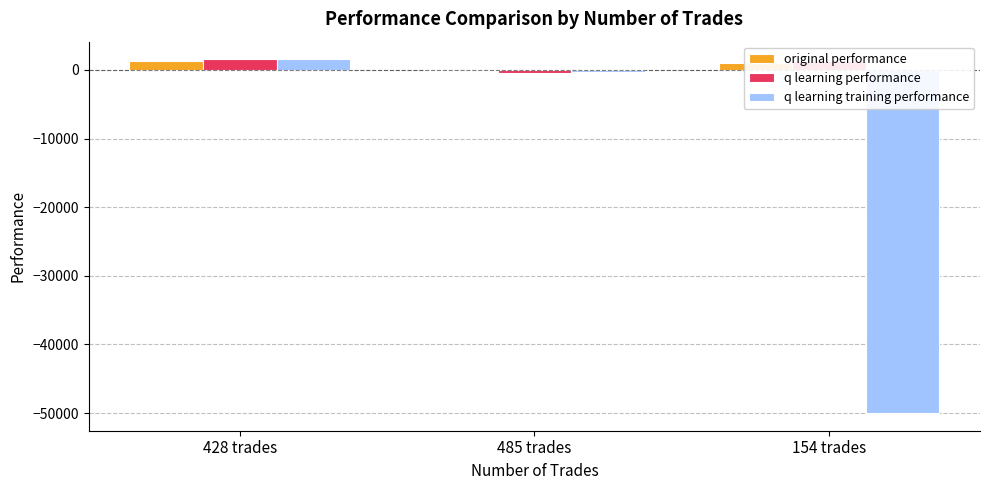

What is the smallest value displayed?

-50000.0